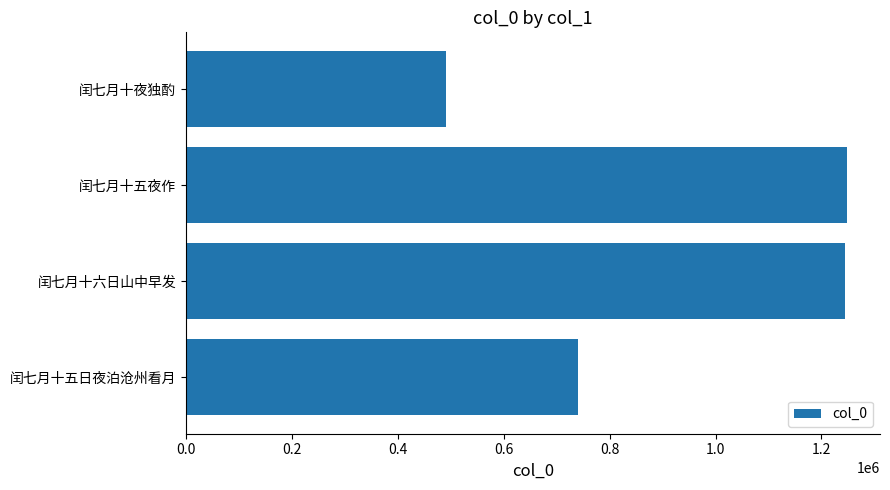

Where is the data nearest to the value 869771?

闰七月十五日夜泊沧州看月